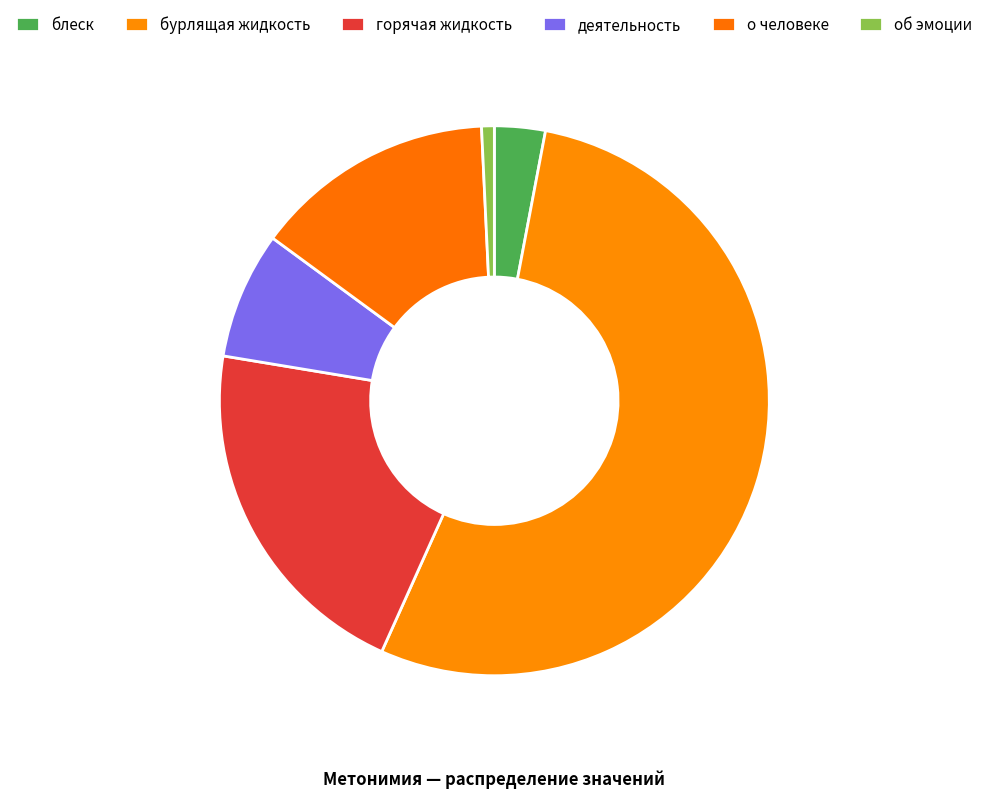

What is the smallest slice in the pie chart?

об эмоции